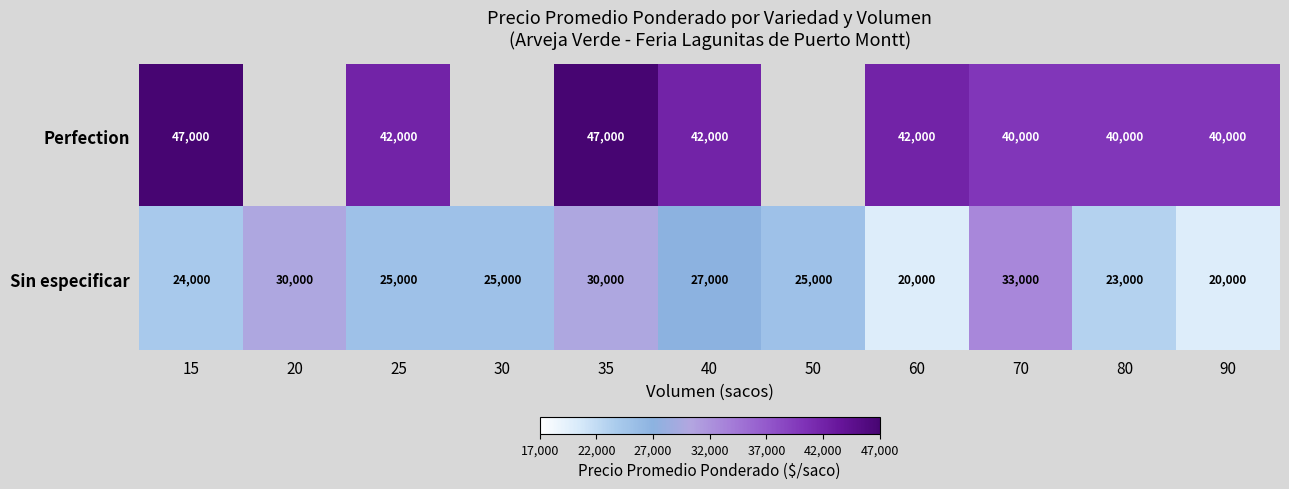

What is the sum of the Sin especificar values at 80 and 60?

43000